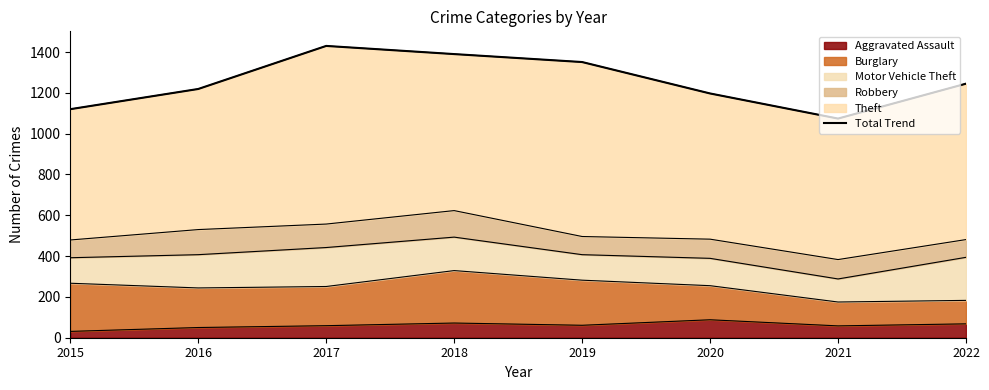

What is the change in value from 2015 to 2022?

+125